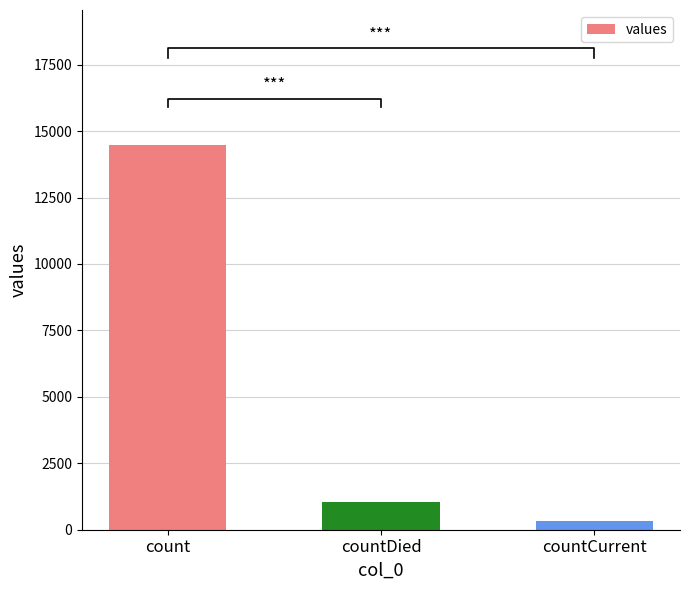

How many values are below 1033?

1